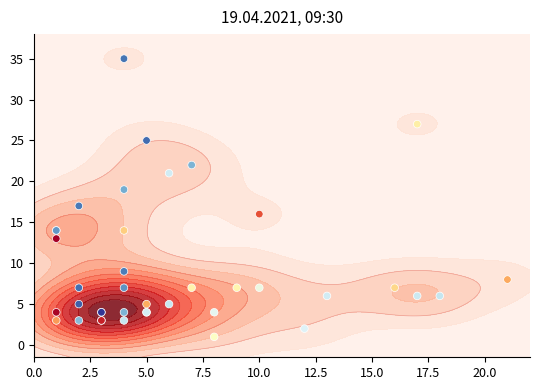

What is the sum of all values?

375